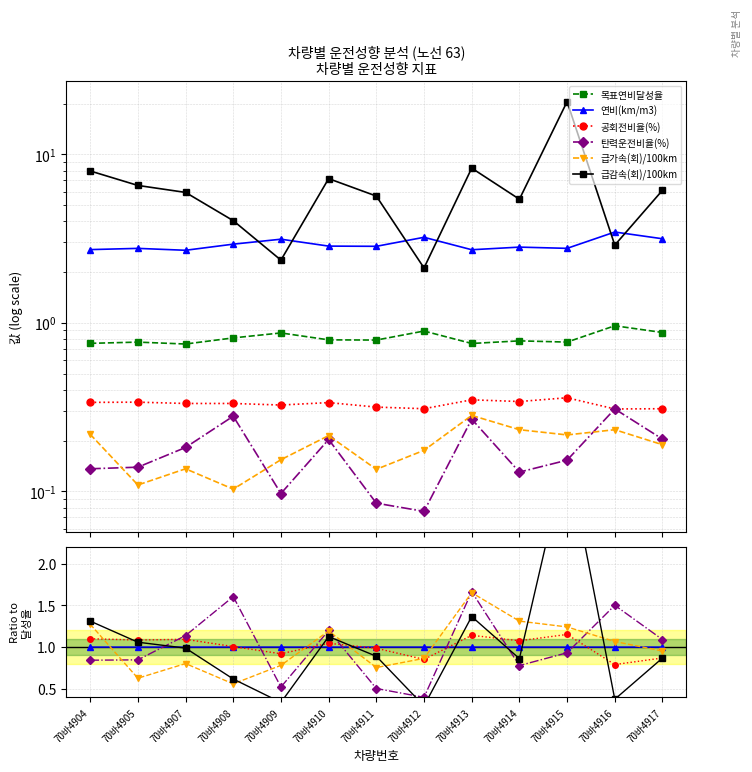

What is the sum of the 급가속(회)/100km values at 70바4905 and 70바4904?

1.9